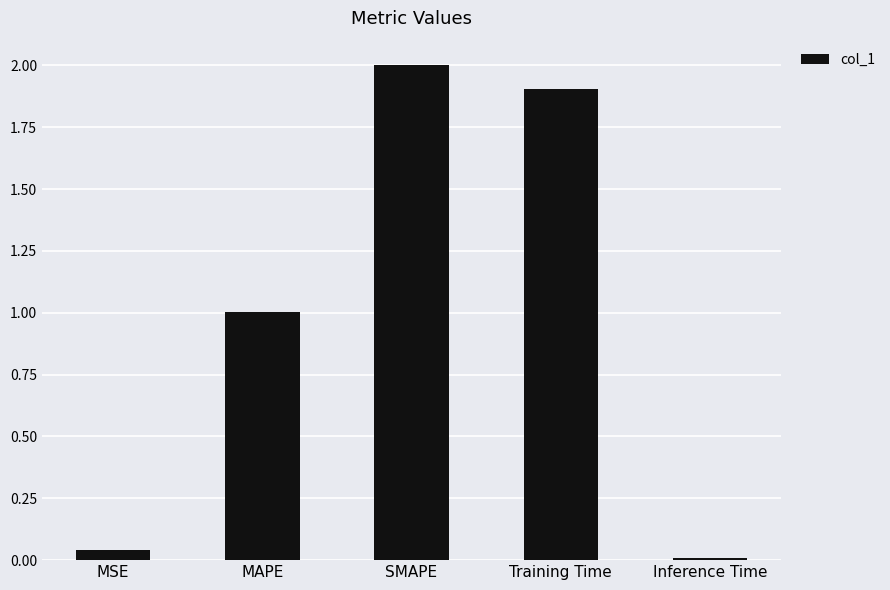

Rank the categories by value from highest to lowest.

SMAPE, Training Time, MAPE, MSE, Inference Time